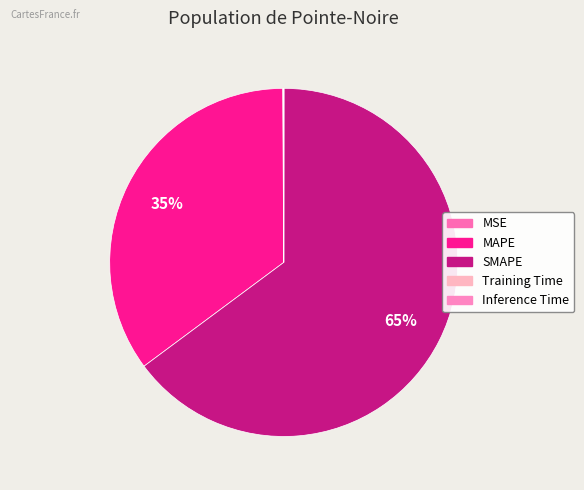

Rank the categories by value from lowest to highest.

Training Time, Inference Time, MSE, MAPE, SMAPE